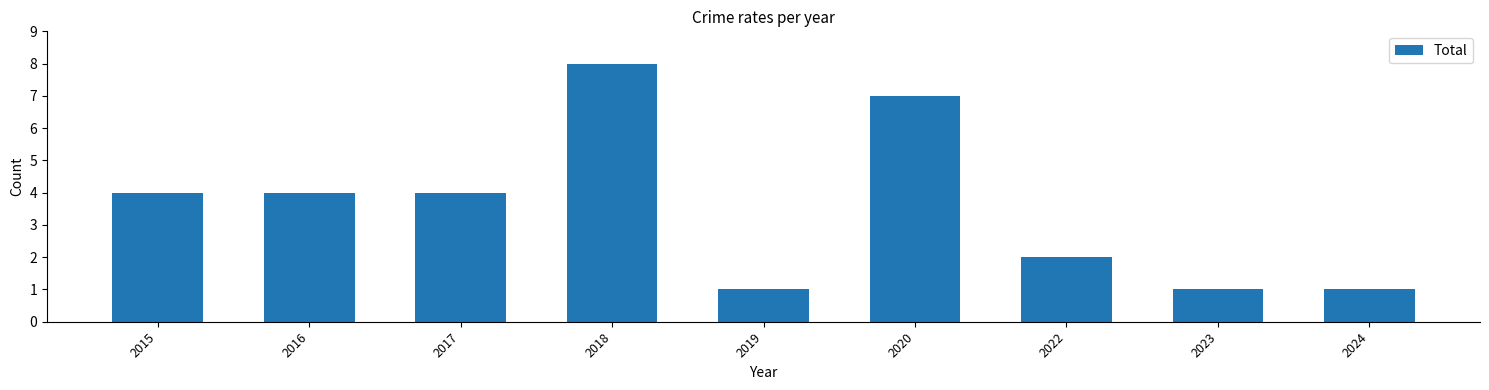

Approximately how many times larger is the value at 2022 compared to 2016?

0.5